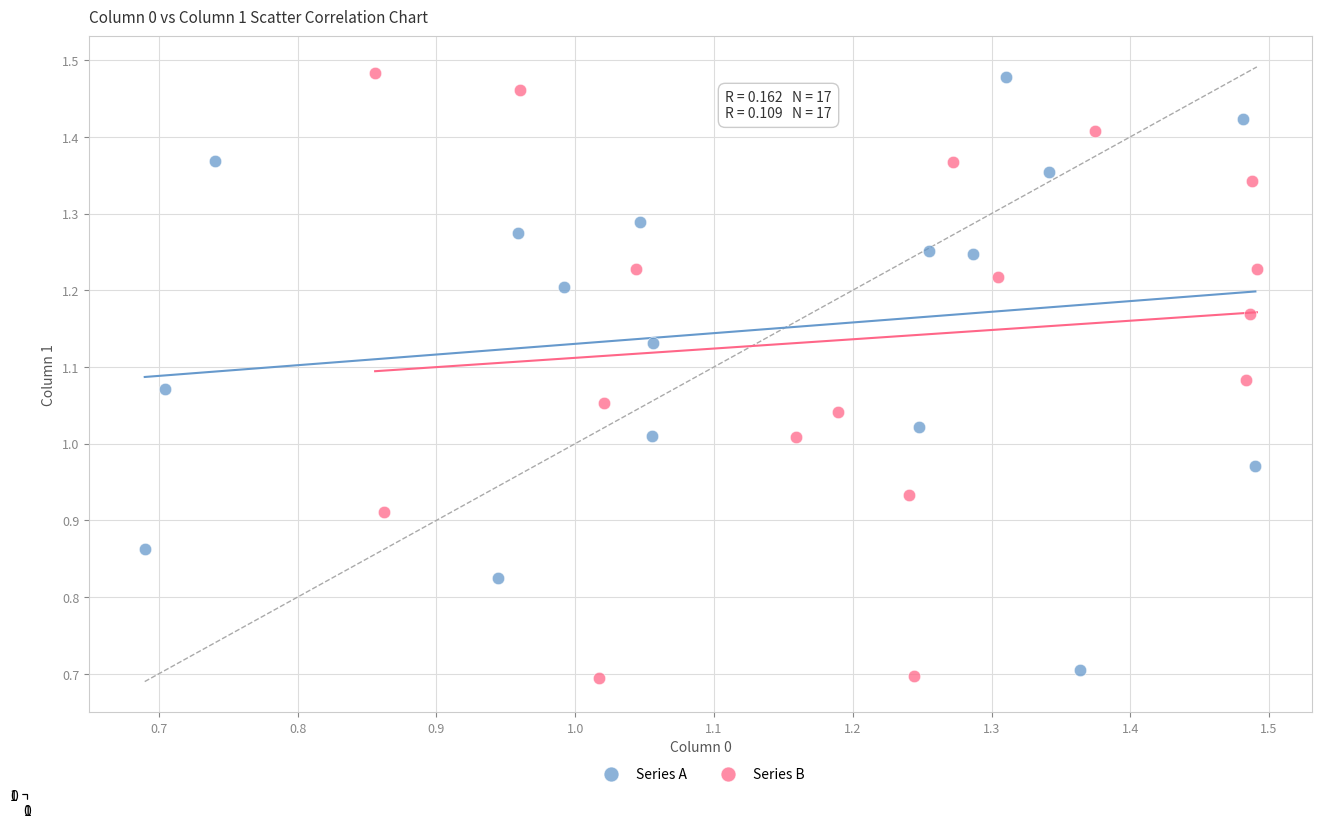

Which series has the widest spread of Y values?

Series B